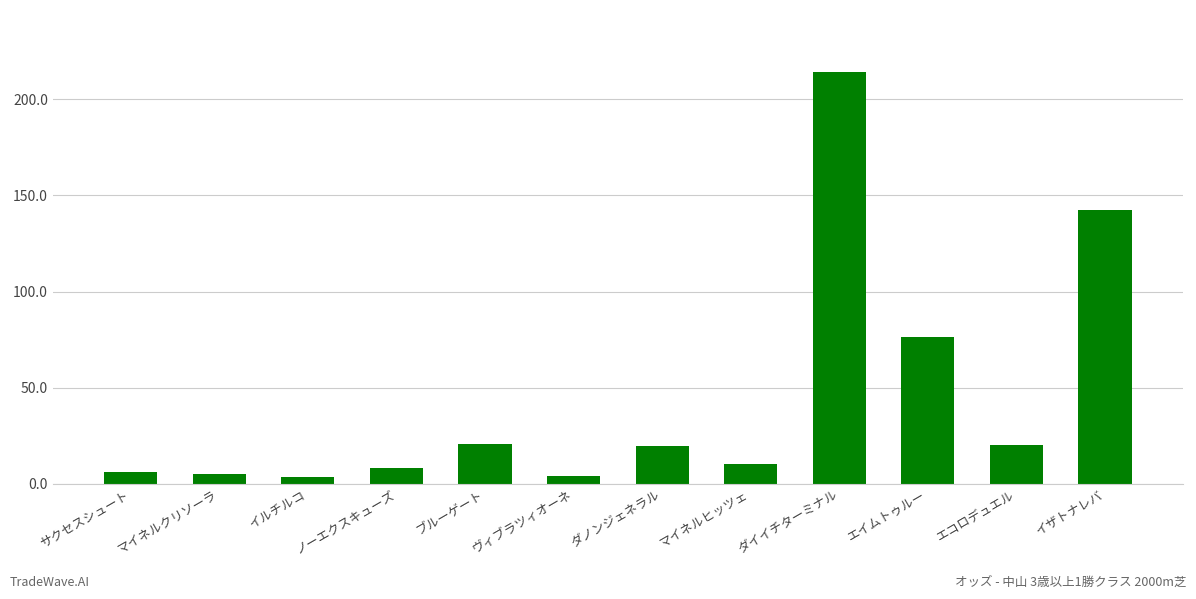

Are the bars grouped side by side (vs. stacked)?

No